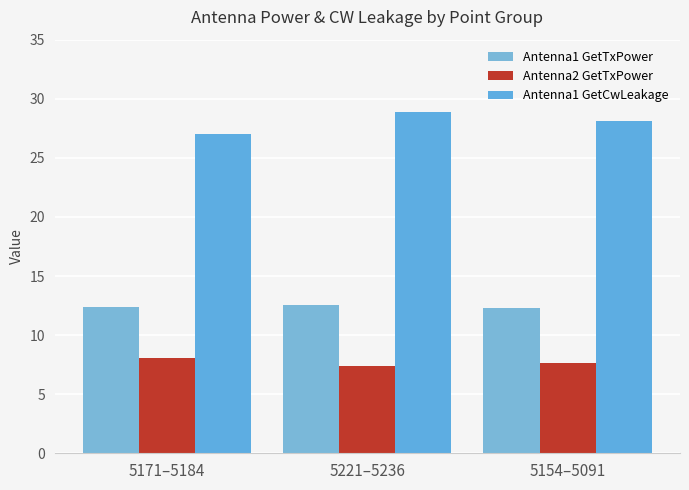

The value of Antenna1 GetCwLeakage at 5154–5091 is 12.6. True or false?

False